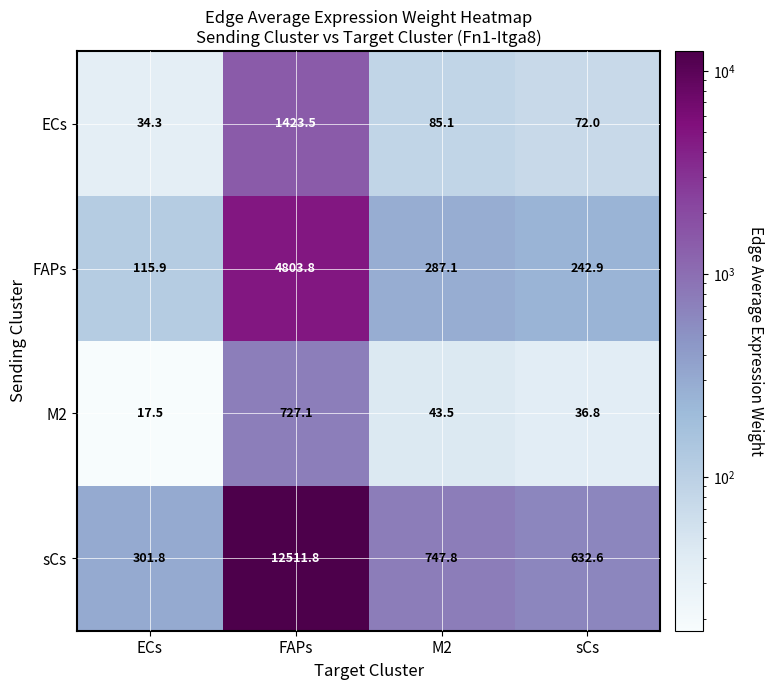

What is the smallest value displayed?

17.5